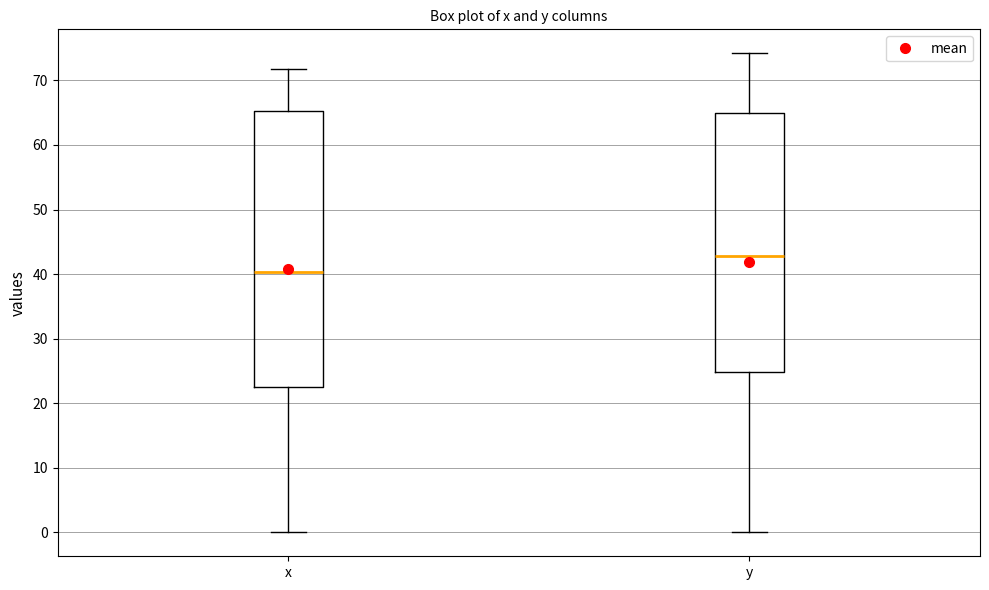

Reading left to right, transcribe this box plot: for each box, give where its median line is, the range the box spans, and where its two whiskers end, as read against the y-axis. The values are not printed on the chart, so give them approximately, as read against the axis.

x: median 40, box 23 to 65, whiskers 0 to 72
y: median 43, box 25 to 65, whiskers 0 to 74